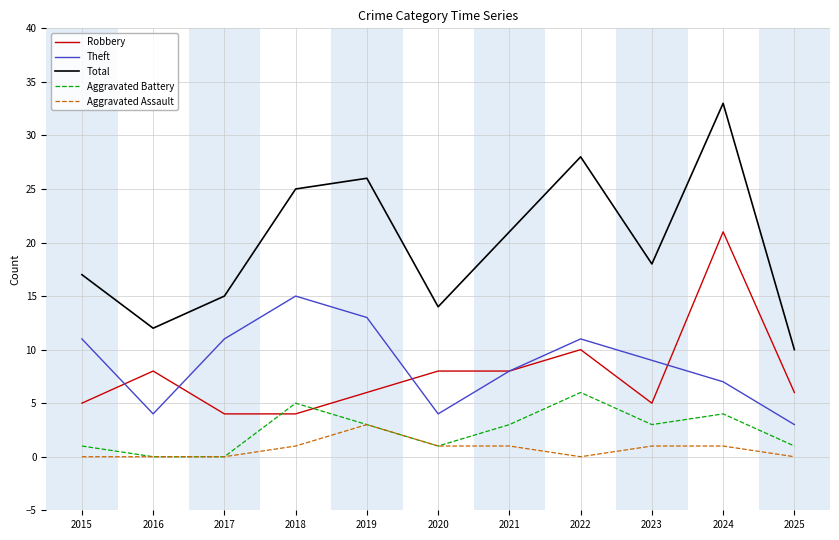

How many lines are shown in the chart?

5